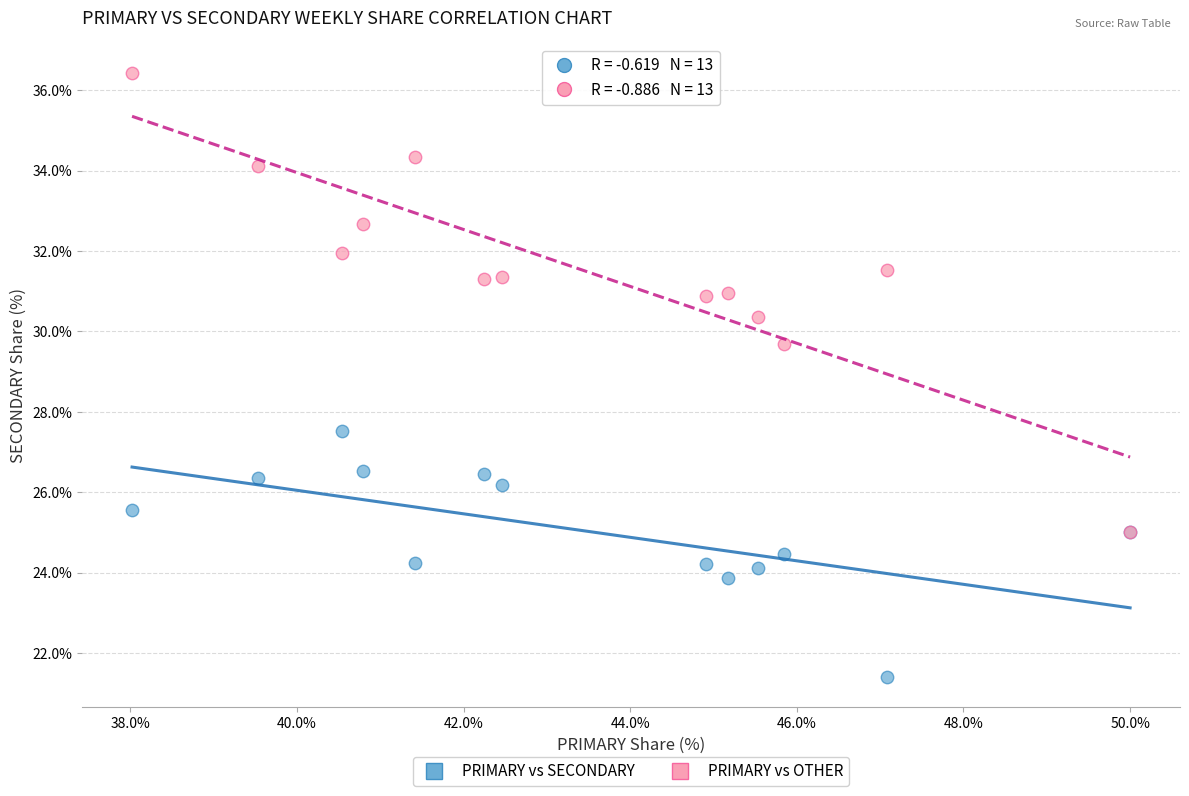

Which series has the widest spread of Y values?

PRIMARY vs OTHER